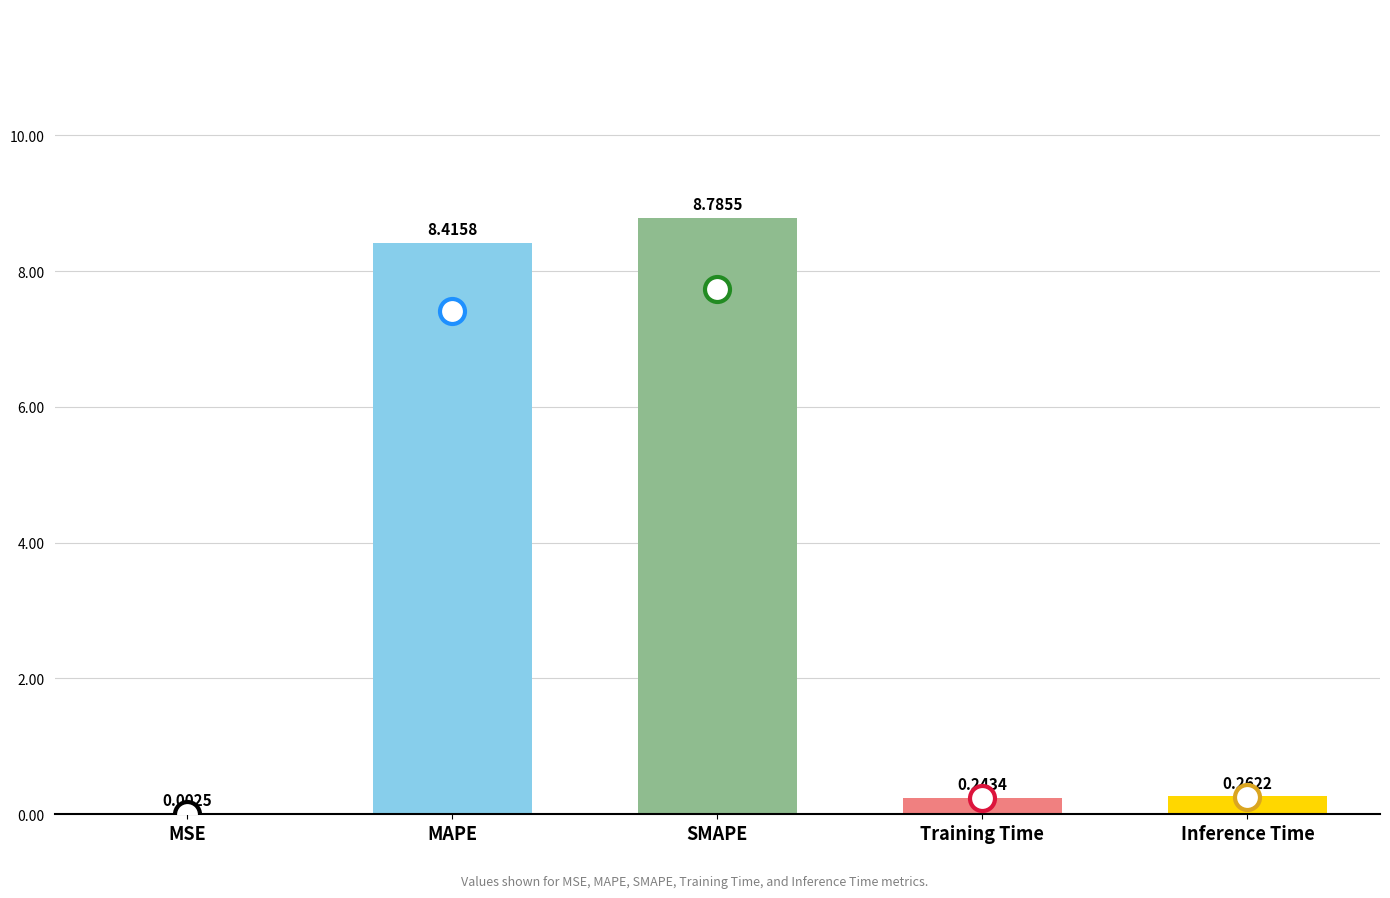

Where is the data nearest to the value 4?

Inference Time